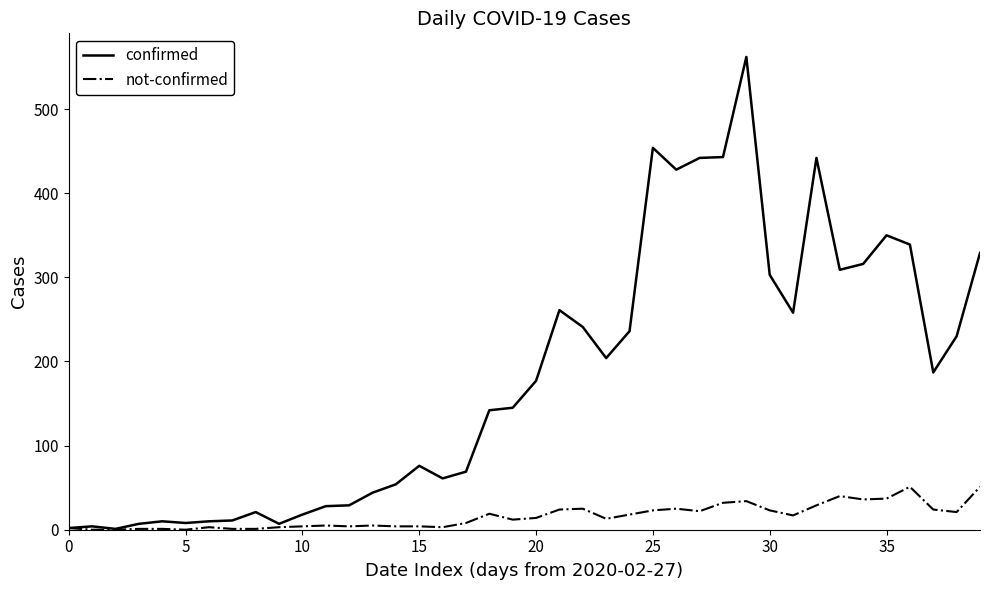

Which series has the largest total across all categories?

confirmed